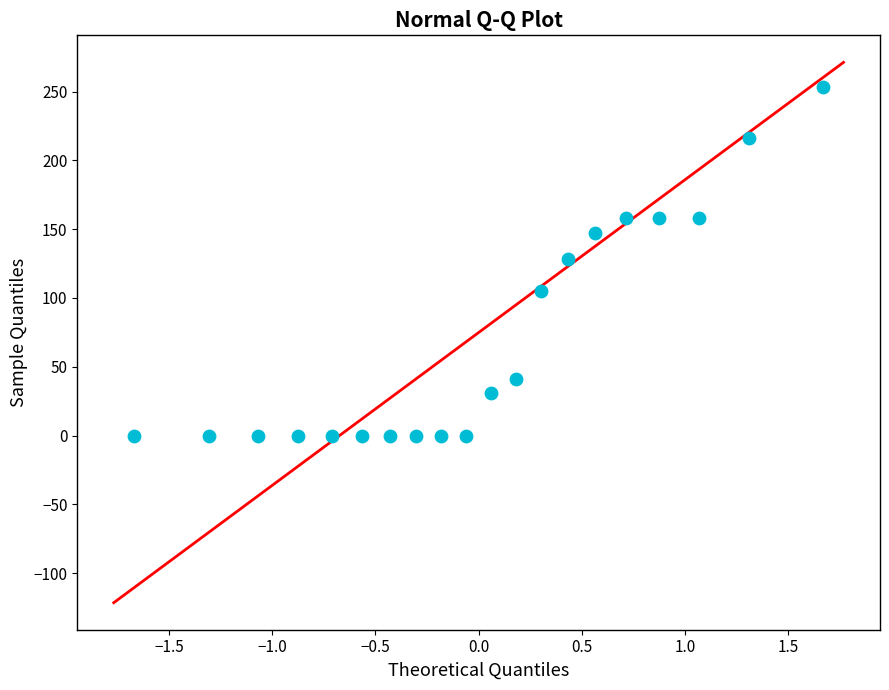

What is the range of Y values (max minus min)?

253